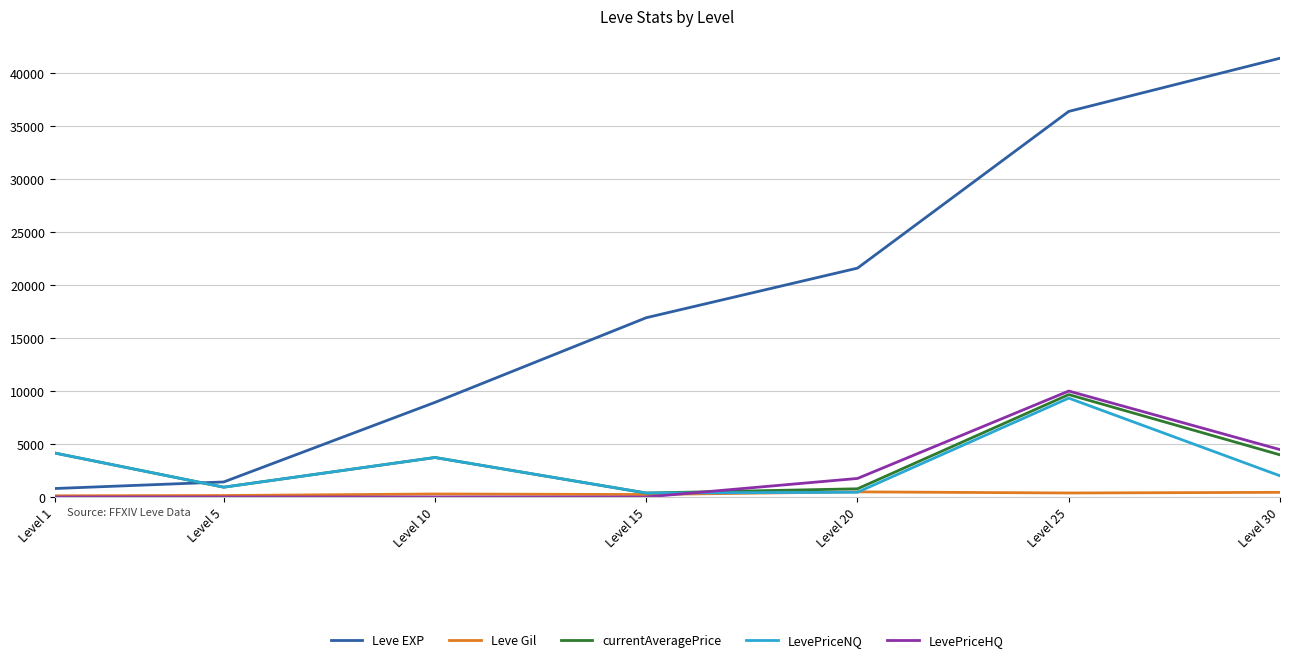

How many values in the LevePriceNQ series are below 2000?

3